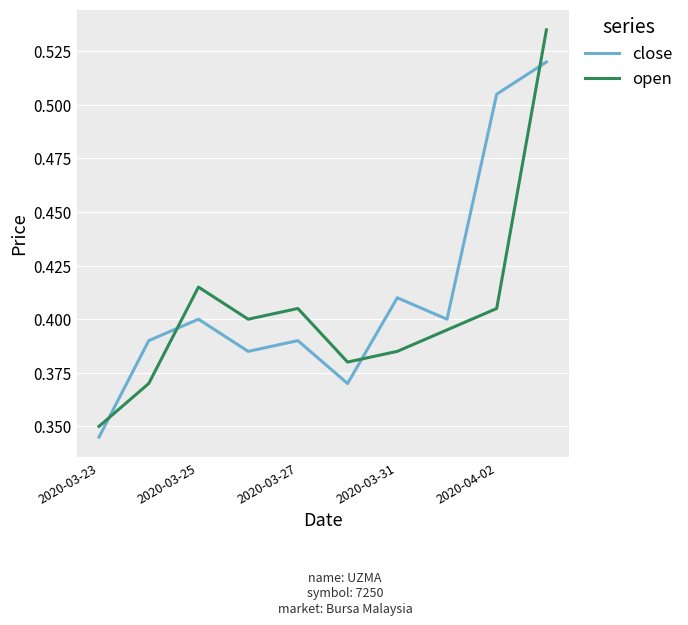

Rank the series by their maximum value, from highest to lowest.

open, close